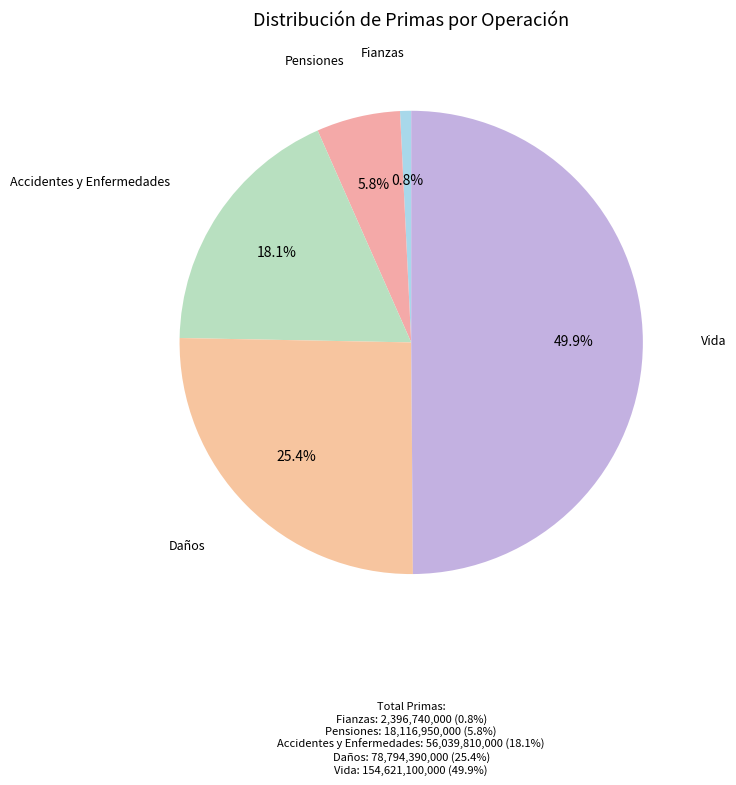

What percentage is the Pensiones slice, to the nearest percent?

6%